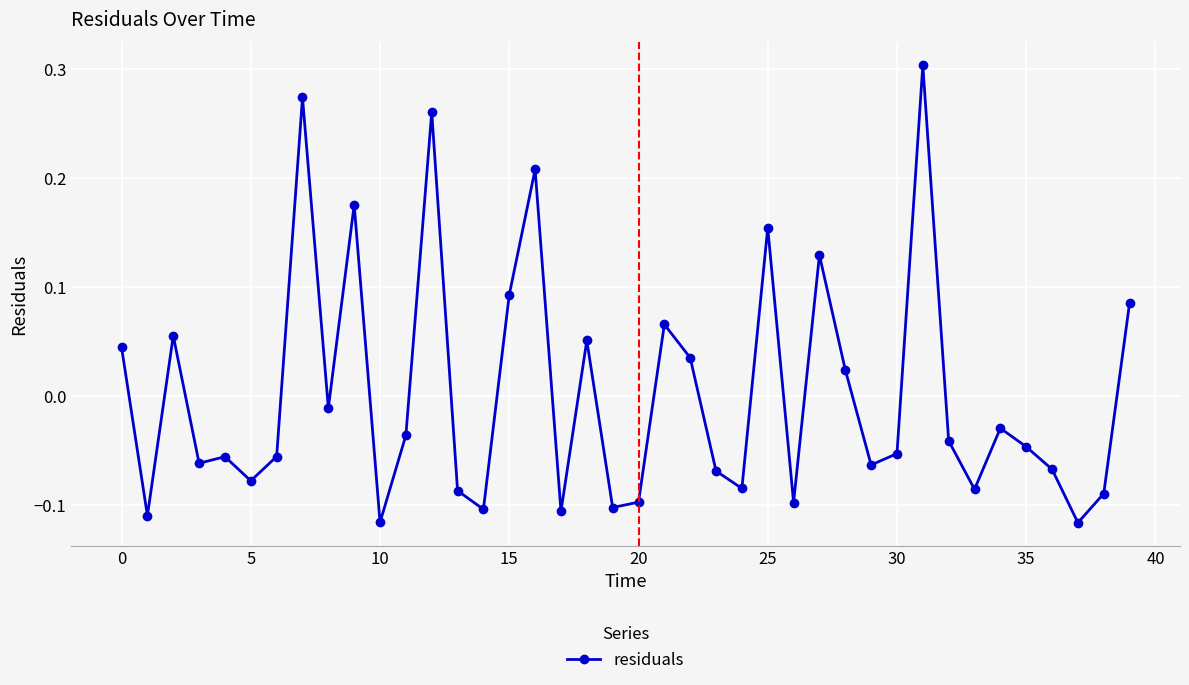

How many data points are less than 0?

25